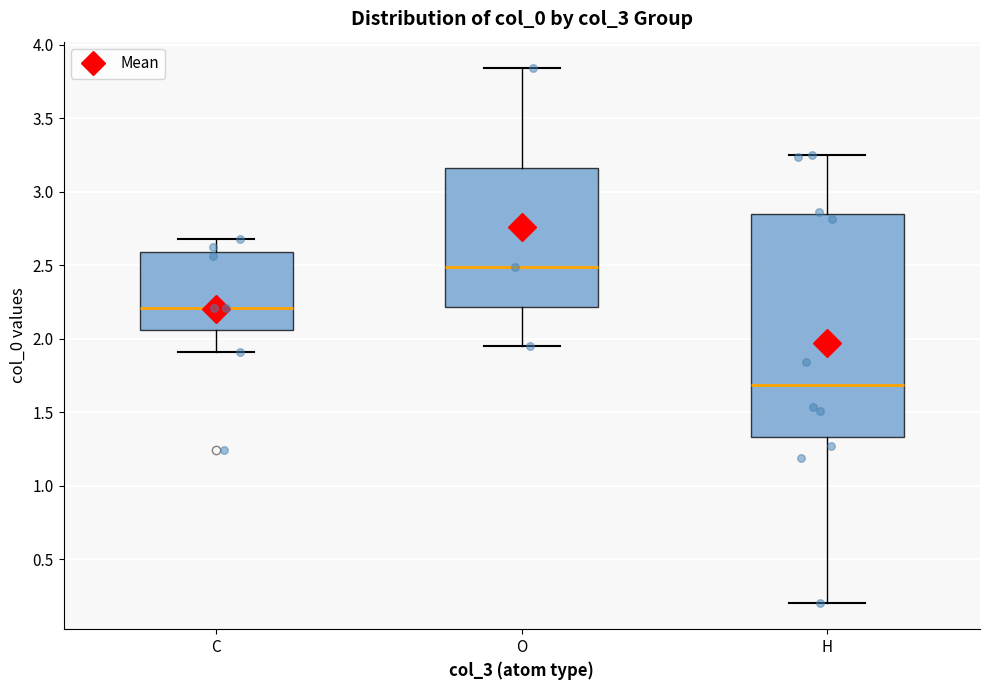

Which box has the highest median line?

O